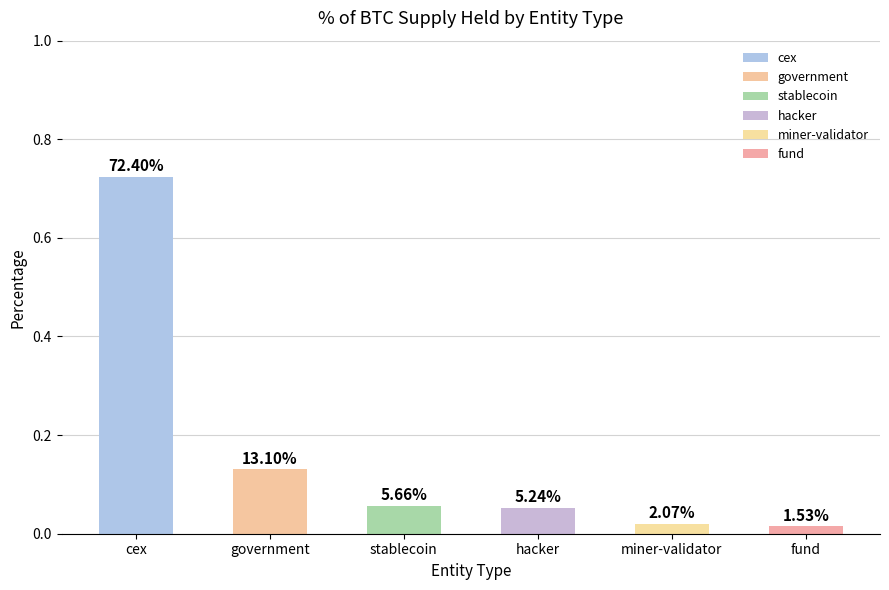

What is the sum of the values at cex and government?

0.9